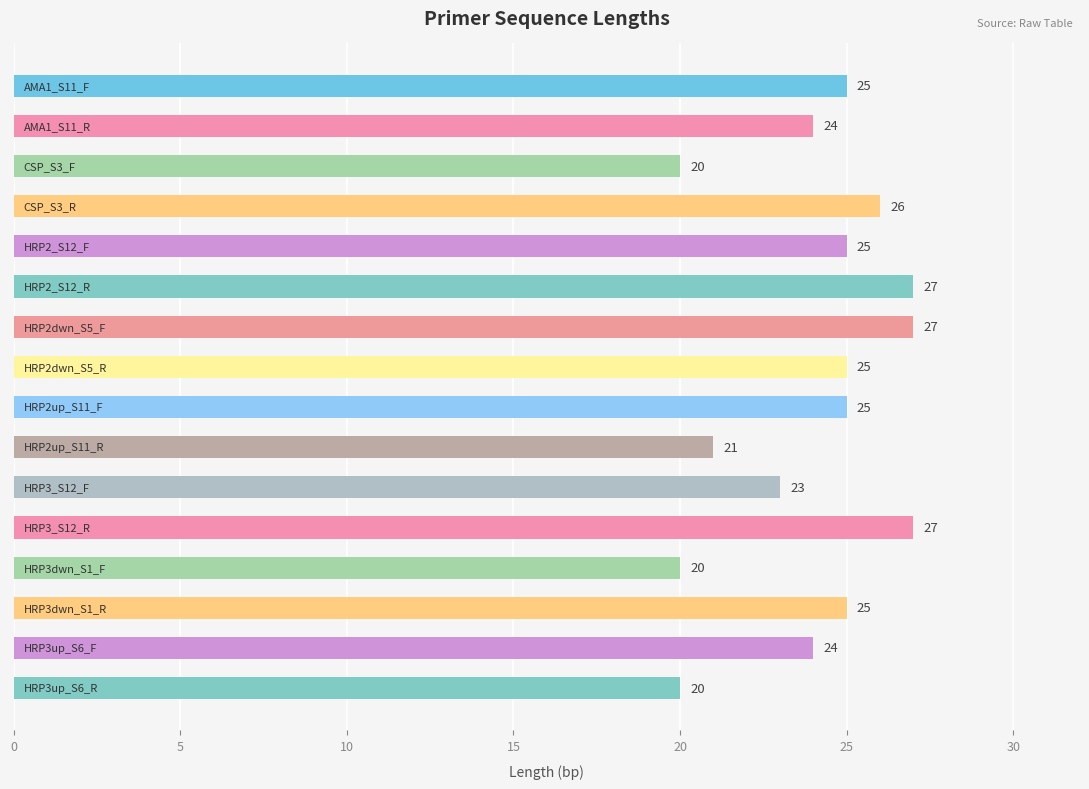

What is the value of the 7th bar from the top?

27